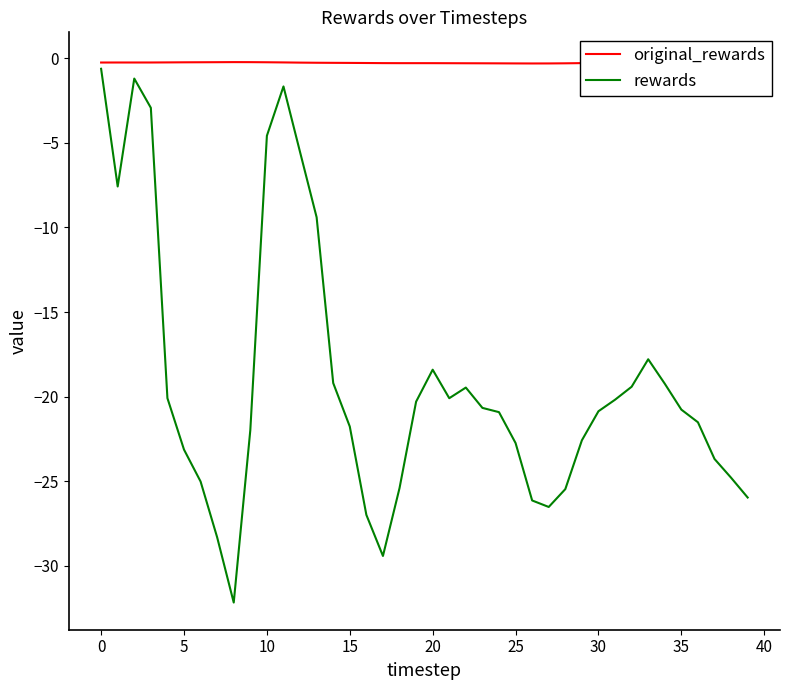

In rewards, how many points are lower than both neighbors (excluding endpoints)?

5